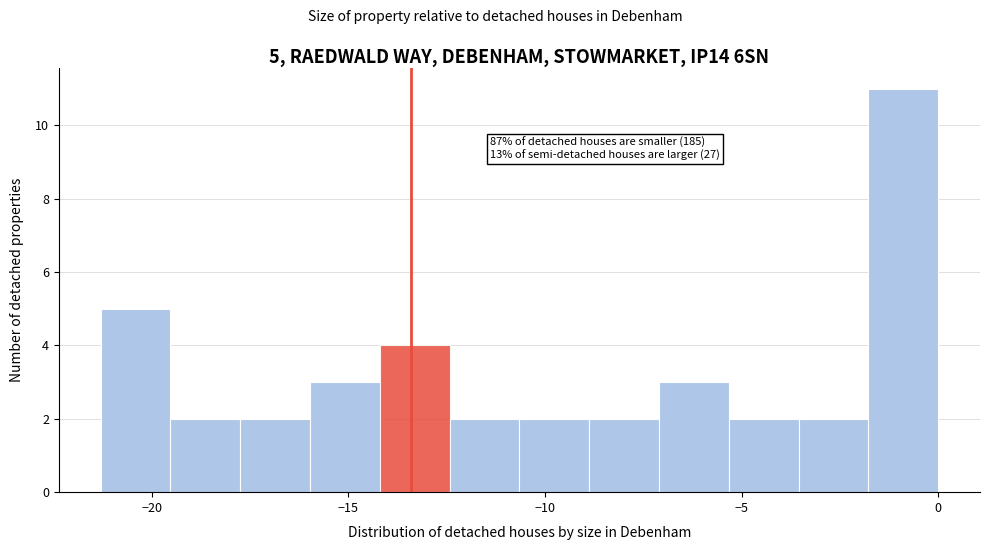

Read against the x-axis, roughly where is the centre of the tallest bar?

-1.0